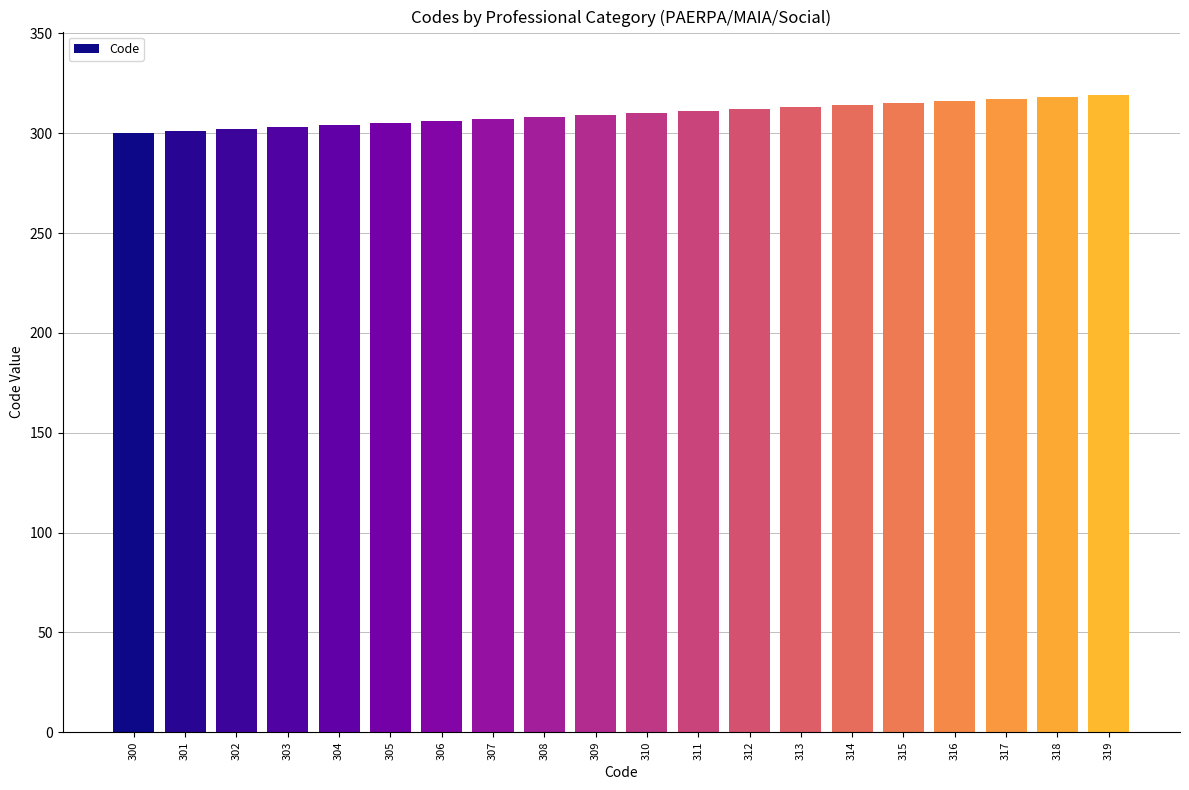

The value at 311 is 311. True or false?

True